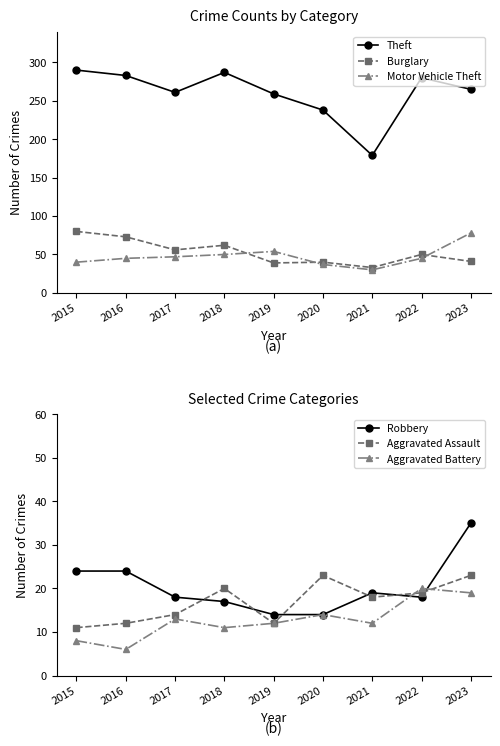

True or false: Burglary and Aggravated Battery intersect in this chart.

False